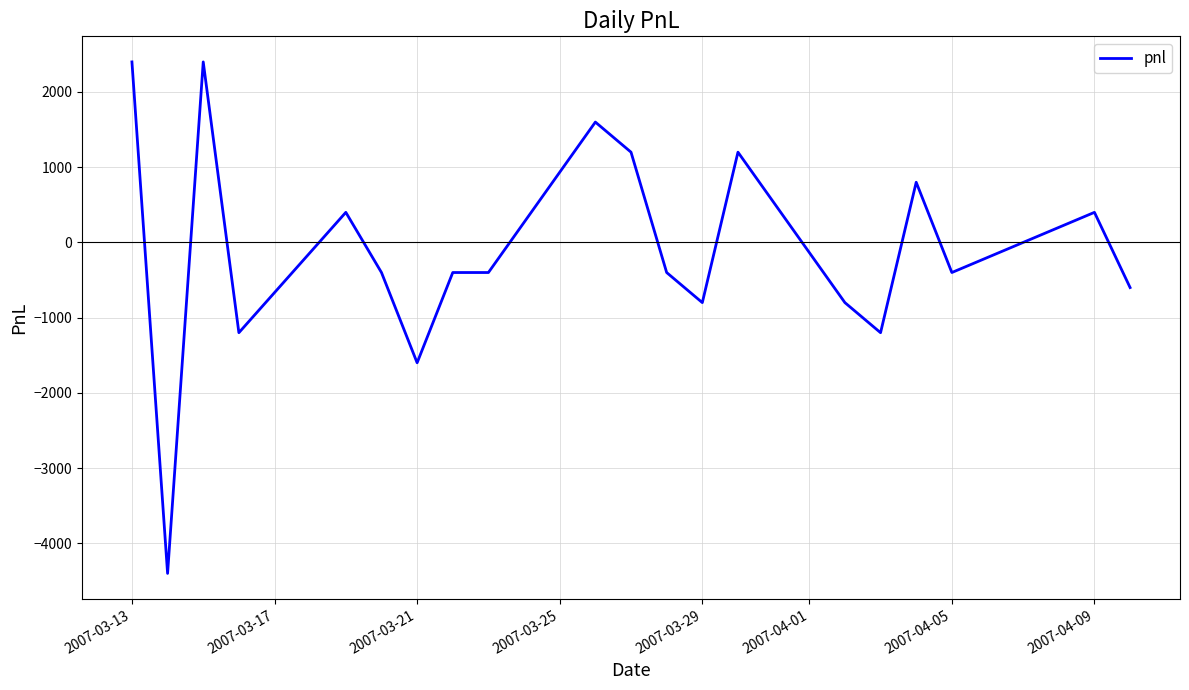

How many lines are shown in the chart?

1